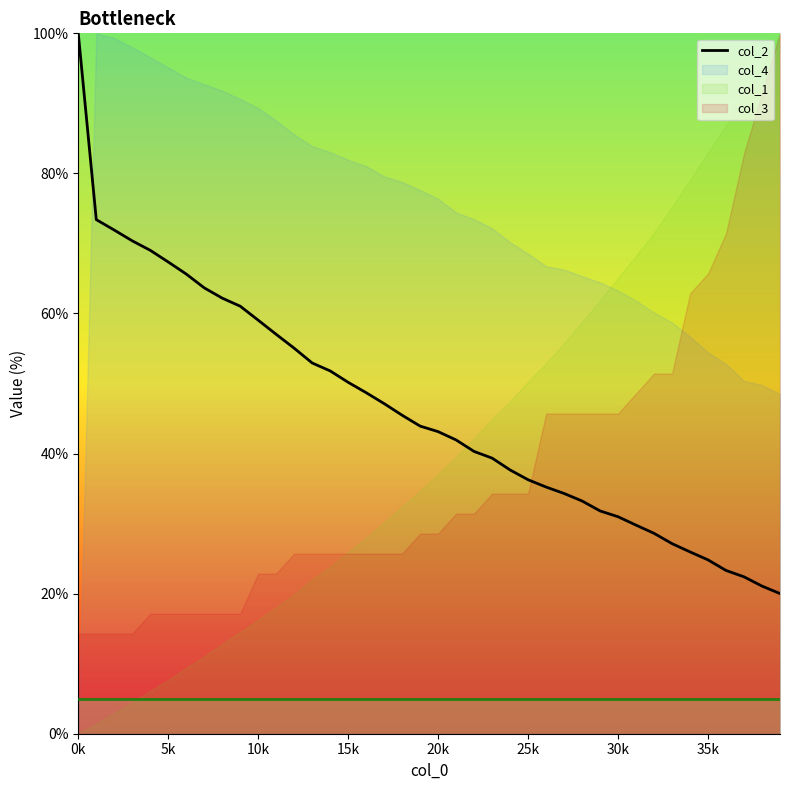

What is the highest value of the col_2 series?

100.0